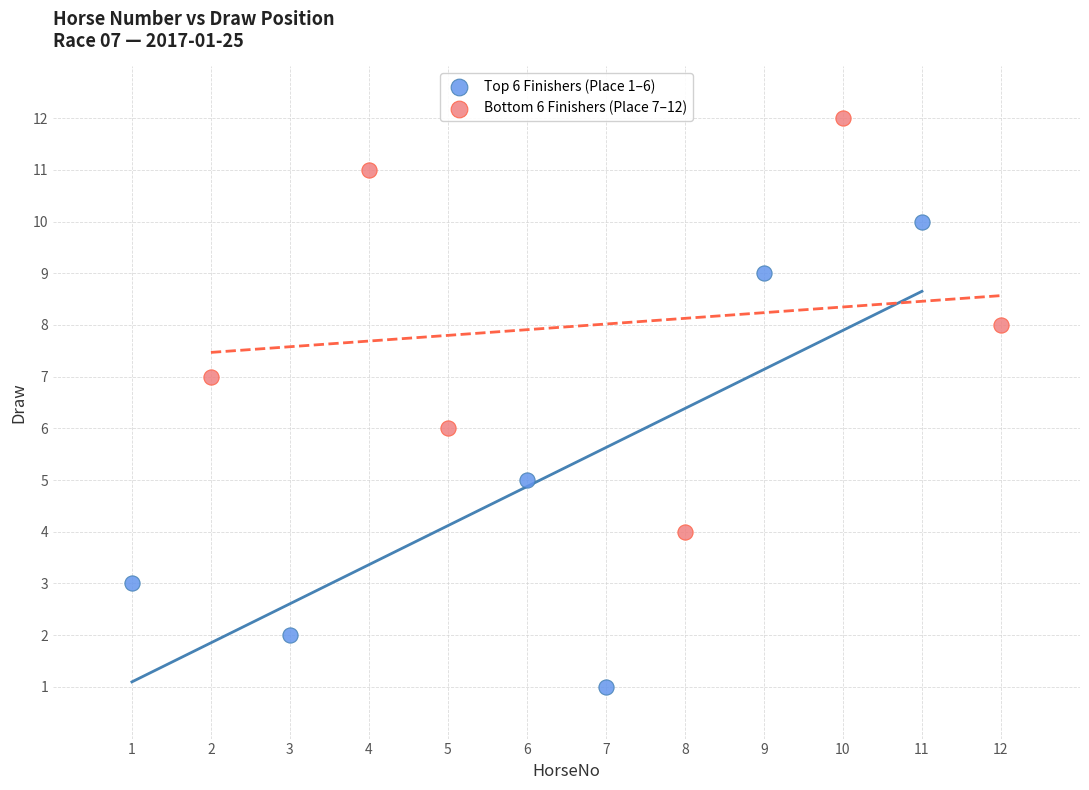

Which series has the largest Y range (max minus min)?

Top 6 Finishers (Place 1–6)